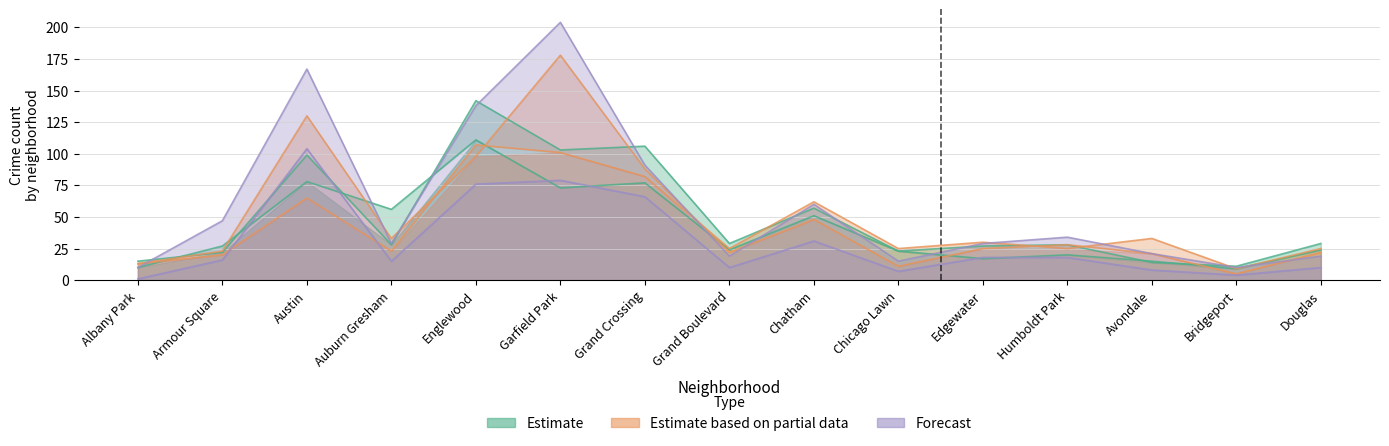

Which has a higher value, Auburn Gresham or Chicago Lawn?

Auburn Gresham